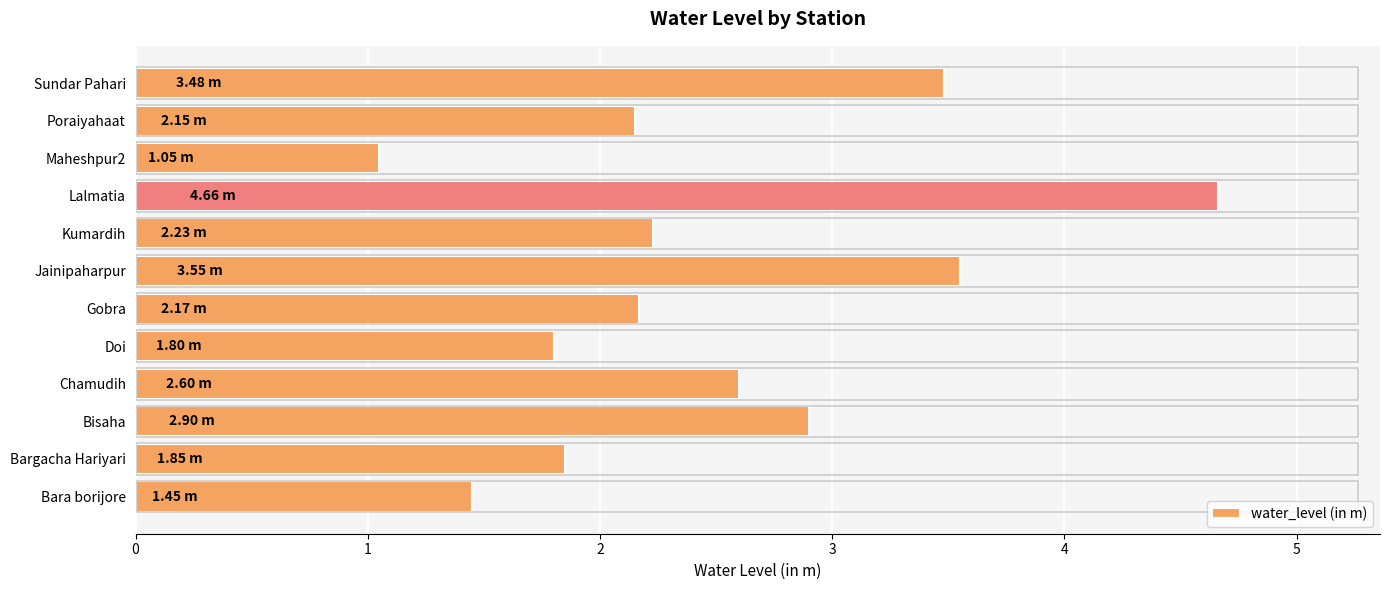

How many values exceed 2?

8